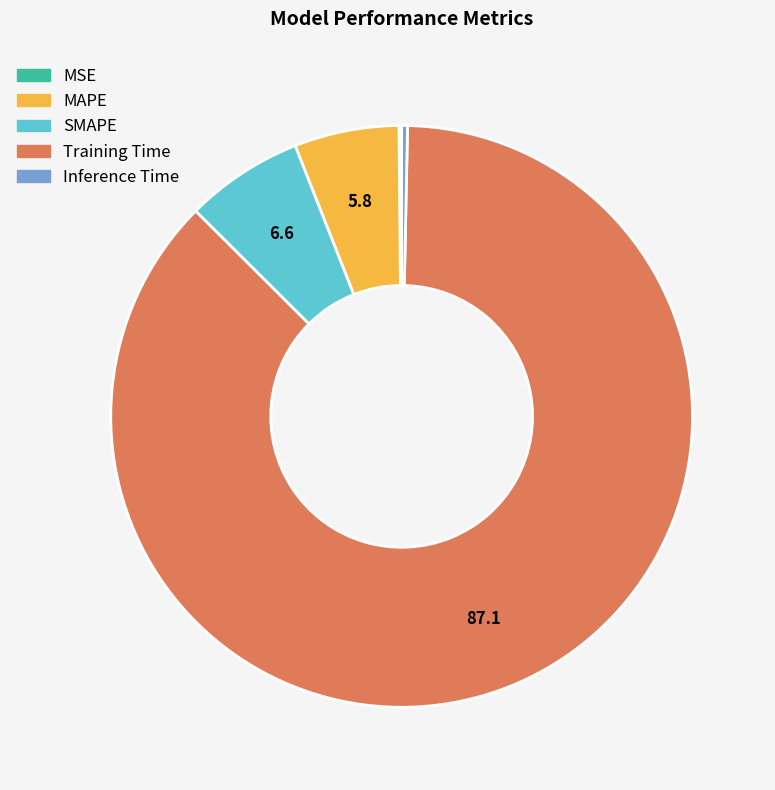

Is there a majority slice in this chart?

Yes